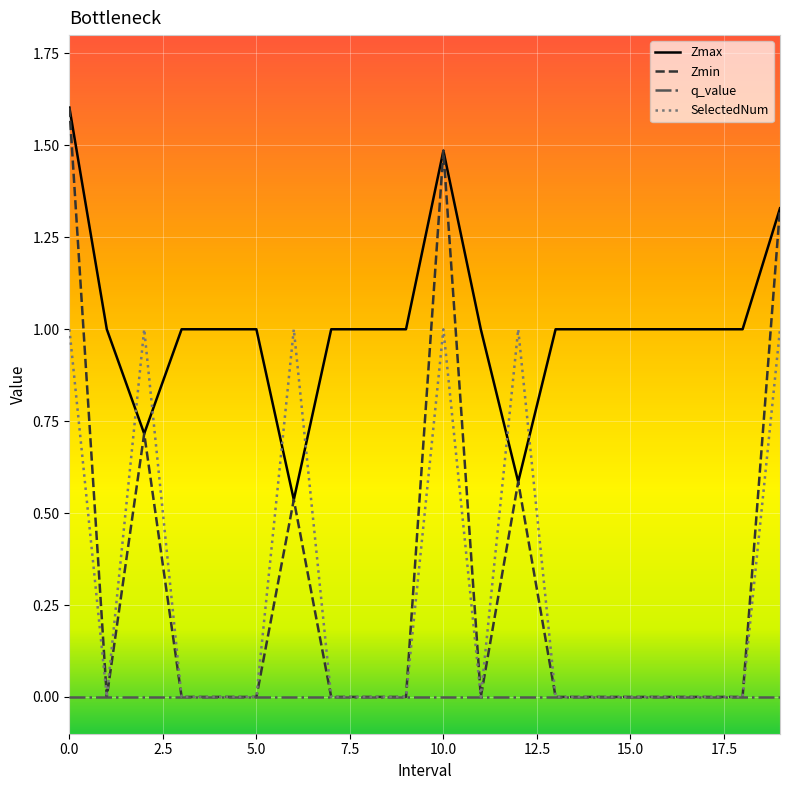

Which series has the largest total across all categories?

Zmax